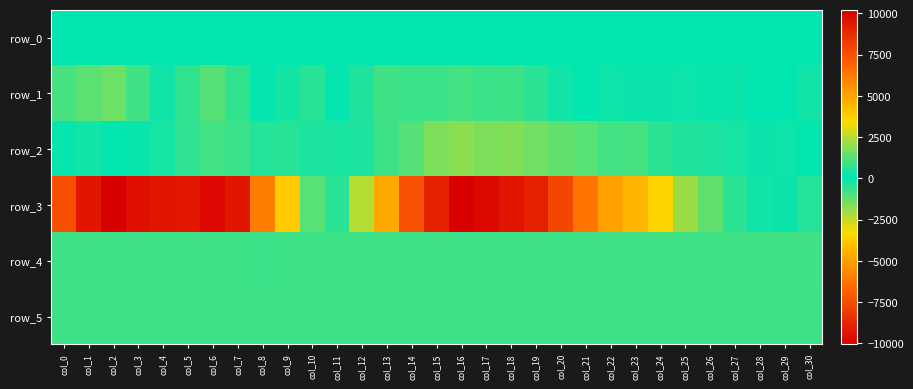

Between col_18 and col_29, which is larger?

col_29